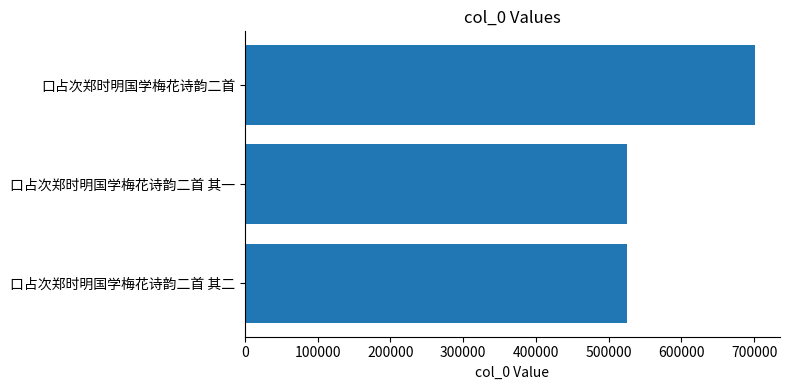

What is the change in value from 口占次郑时明国学梅花诗韵二首 to 口占次郑时明国学梅花诗韵二首 其一?

-175034